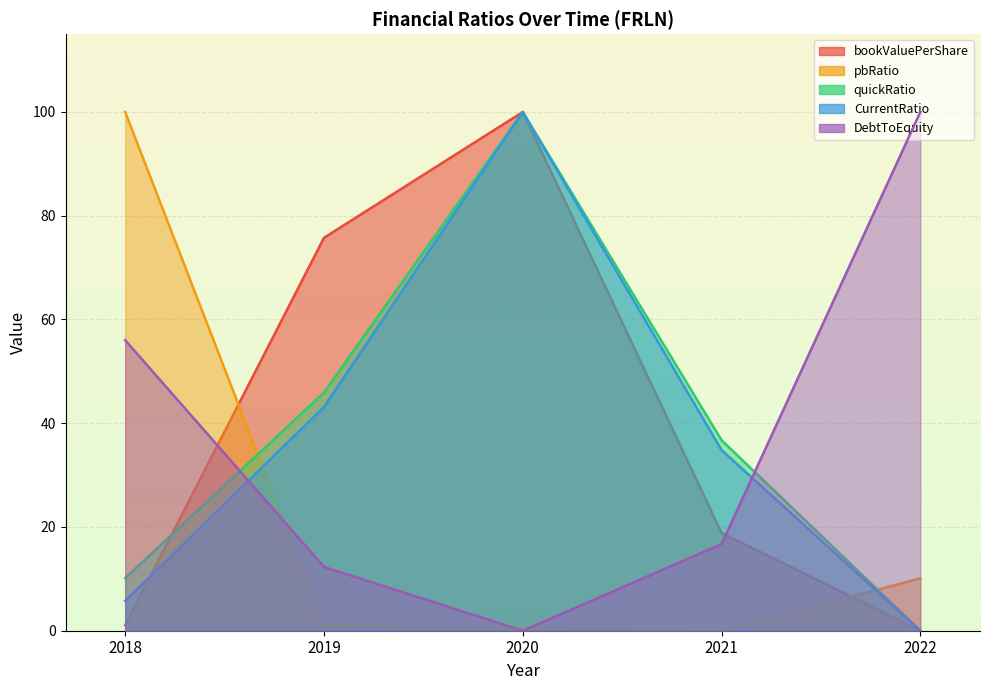

In pbRatio, how many points are lower than both neighbors (excluding endpoints)?

1